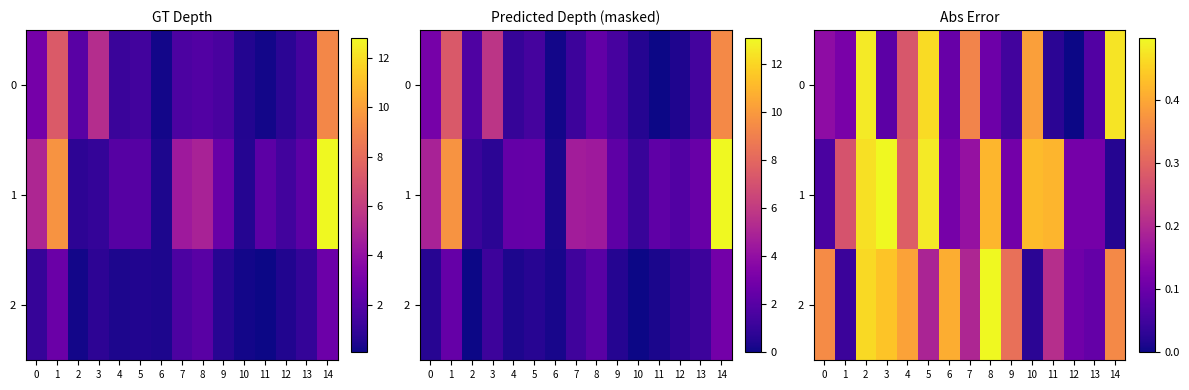

Which label corresponds to the largest value in the chart?

3